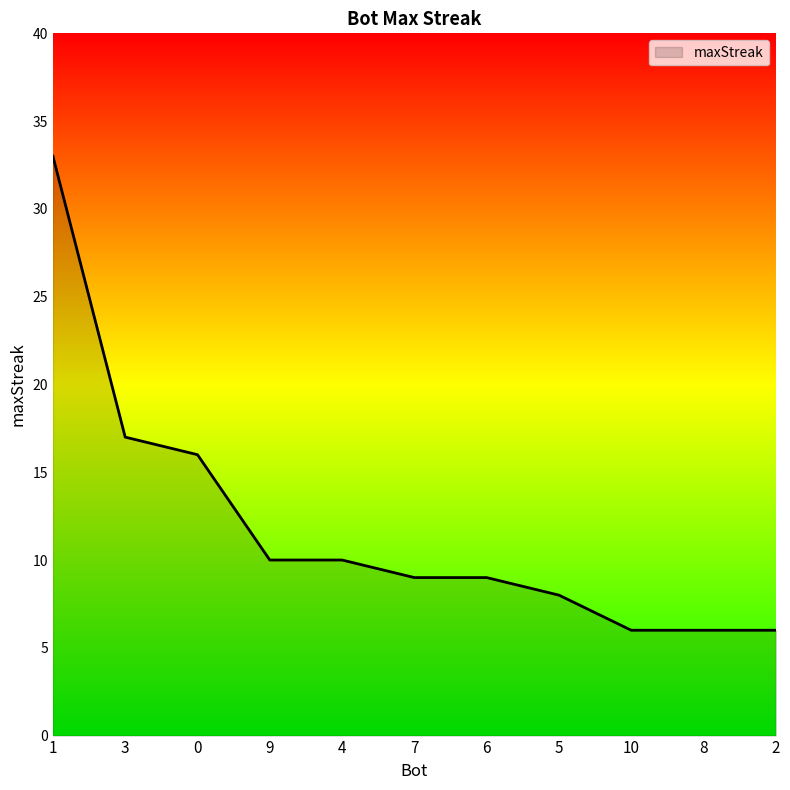

What is the difference between the values at 7 and 9?

1